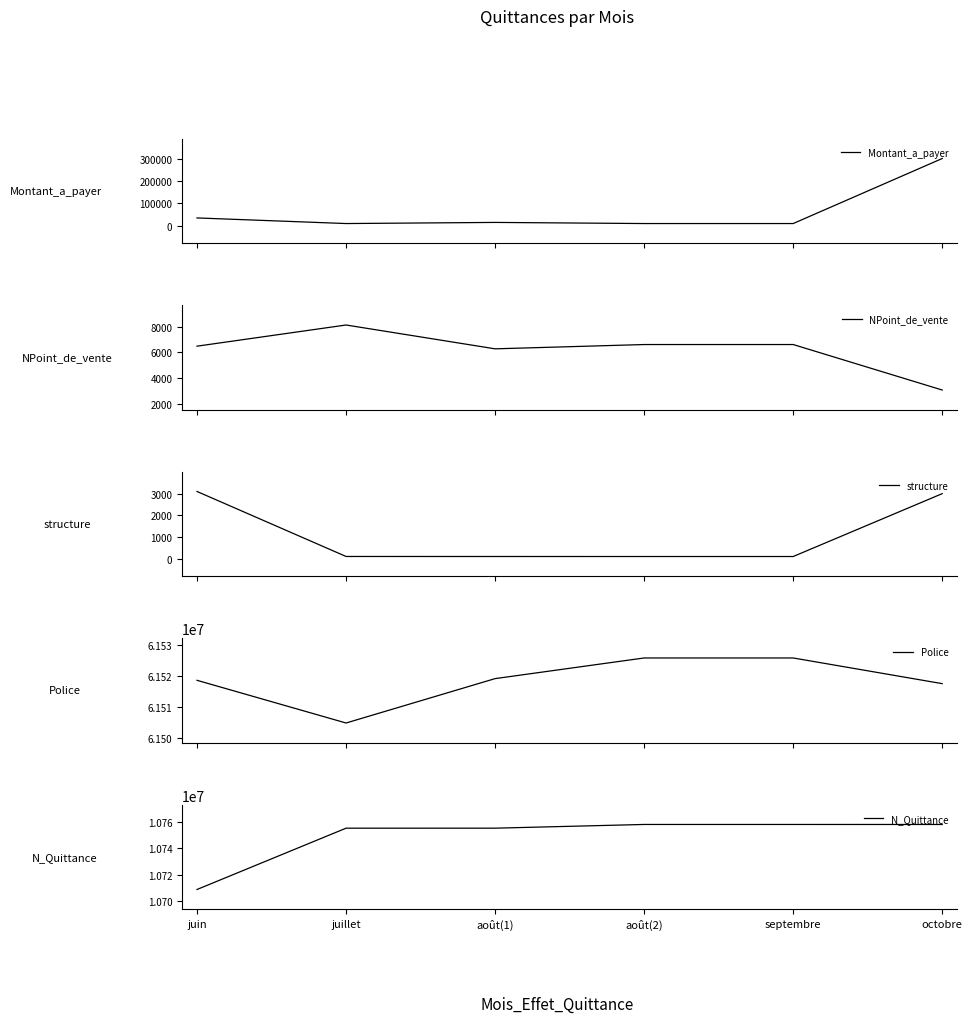

What is the label of the 4th point from the left?

août(2)